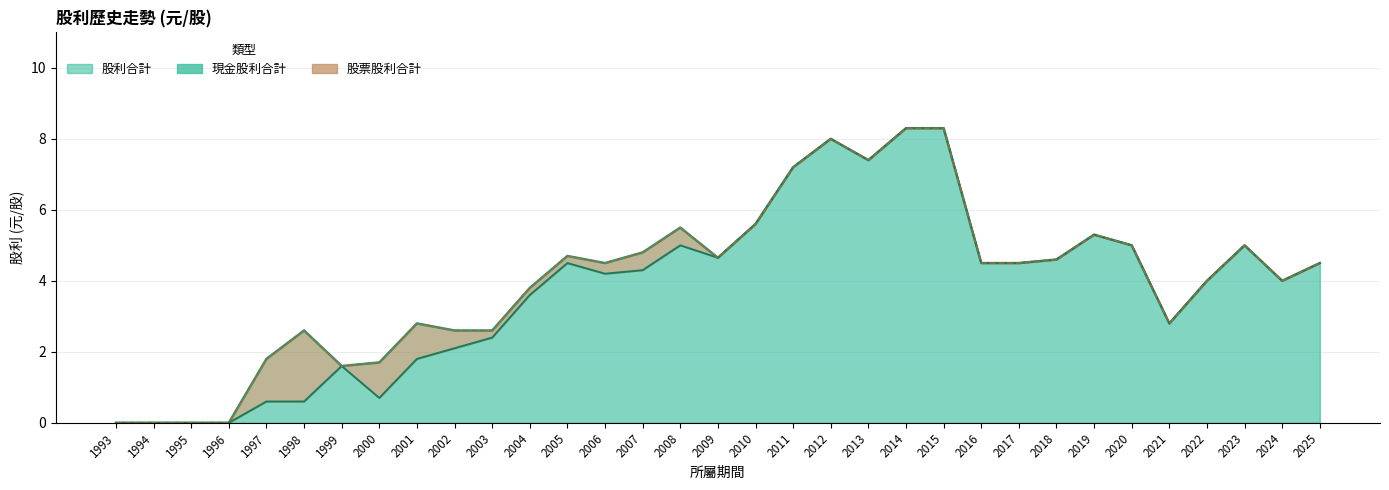

At which label is 股利合計 closest to 4?

2022